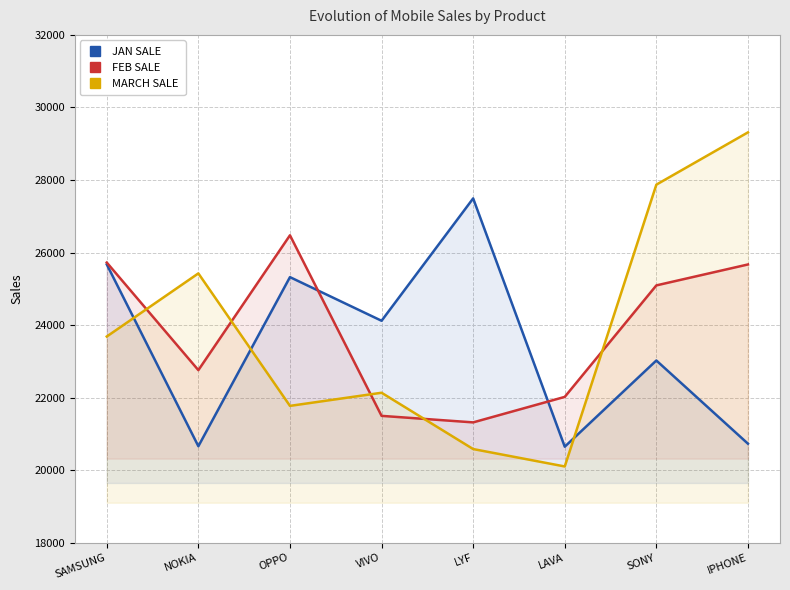

Reading left to right, extract all data points from this chart.

JAN SALE: 25673	20662	25323	24120	27493	20649	23025	20732
FEB SALE: 25725	22759	26476	21499	21319	22022	25095	25672
MARCH SALE: 23686	25426	21774	22136	20584	20104	27872	29313